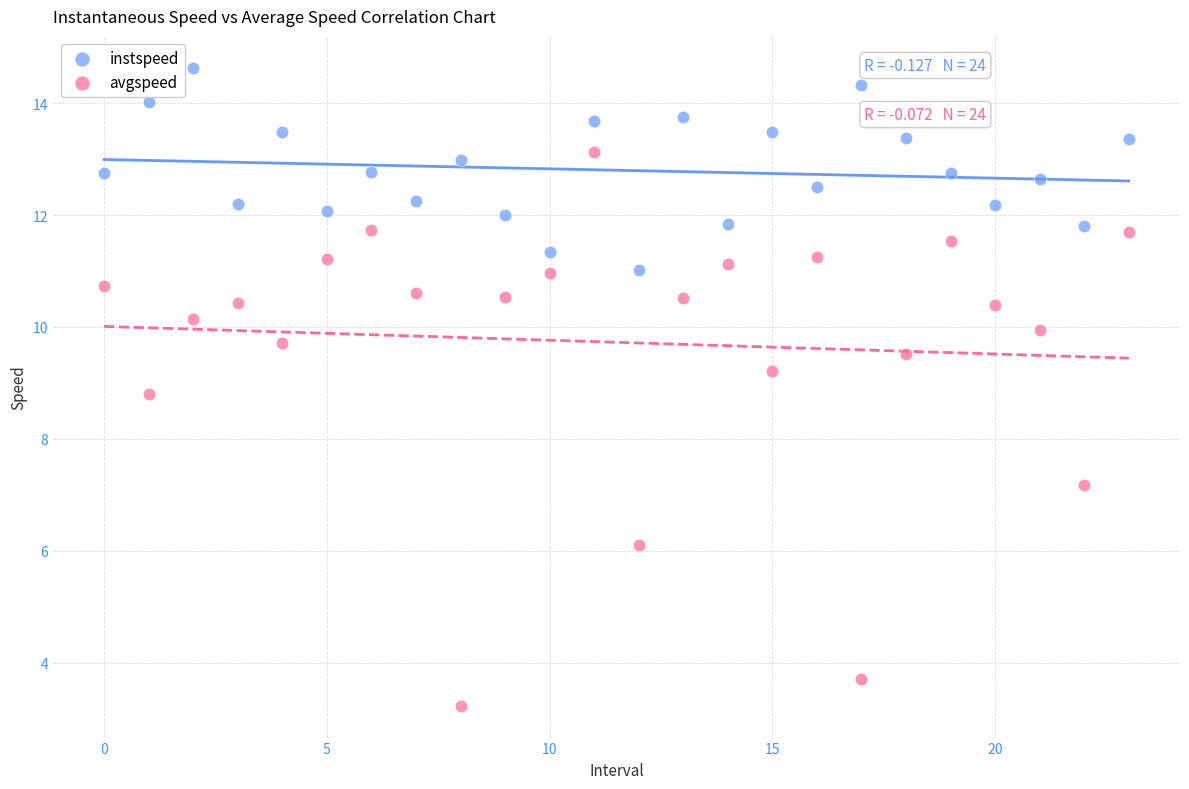

What are all the series names shown in the legend?

instspeed, avgspeed